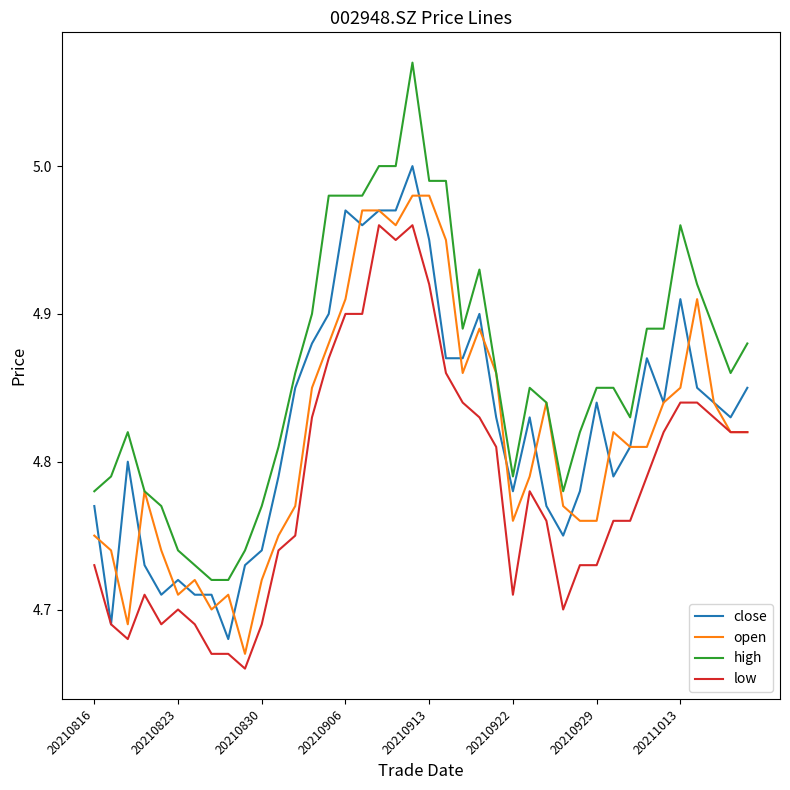

Rank the series by their maximum value, from lowest to highest.

low, open, close, high